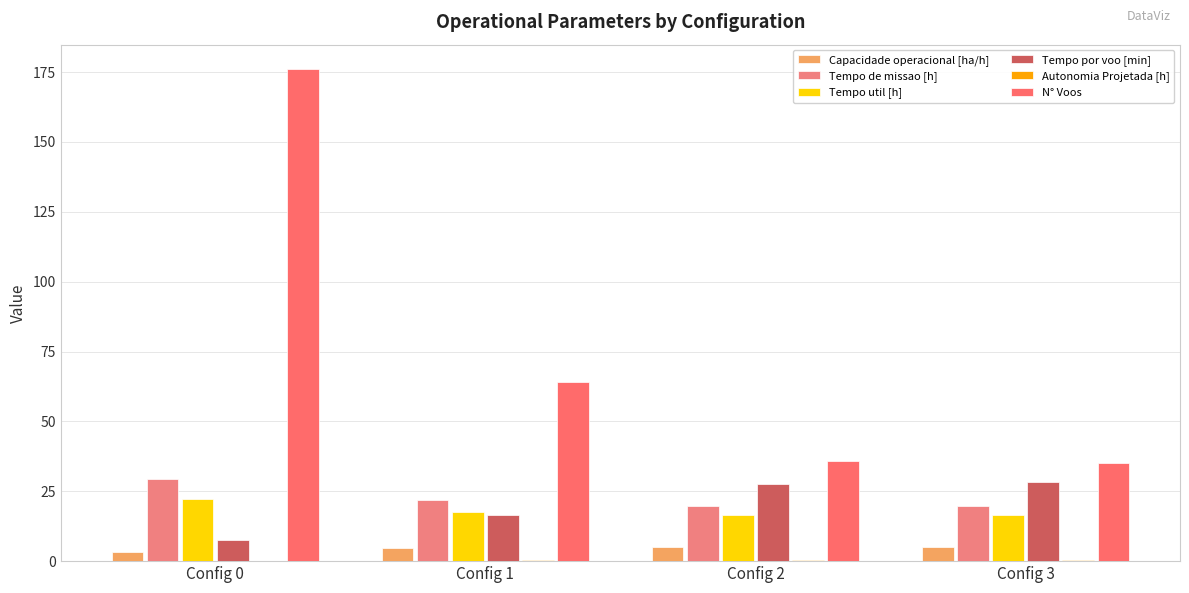

At which category does the chart reach its peak across all series?

Config 0